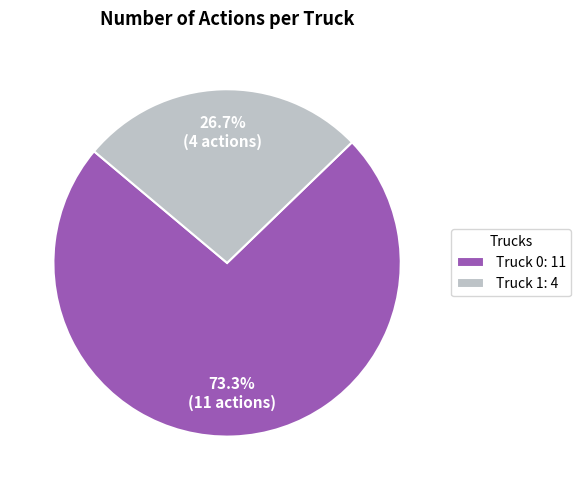

Between Truck 1: 4 and Truck 0: 11, which is larger?

Truck 0: 11